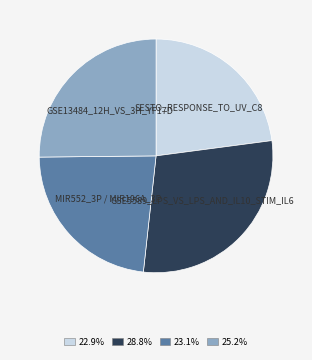

Between GSE13484_12H_VS_3H_YF17D and MIR552_3P / MIR196A_3P, which is larger?

GSE13484_12H_VS_3H_YF17D